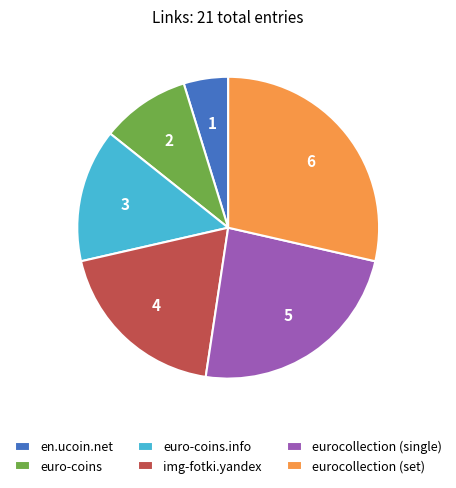

How many slices are in this pie chart?

6